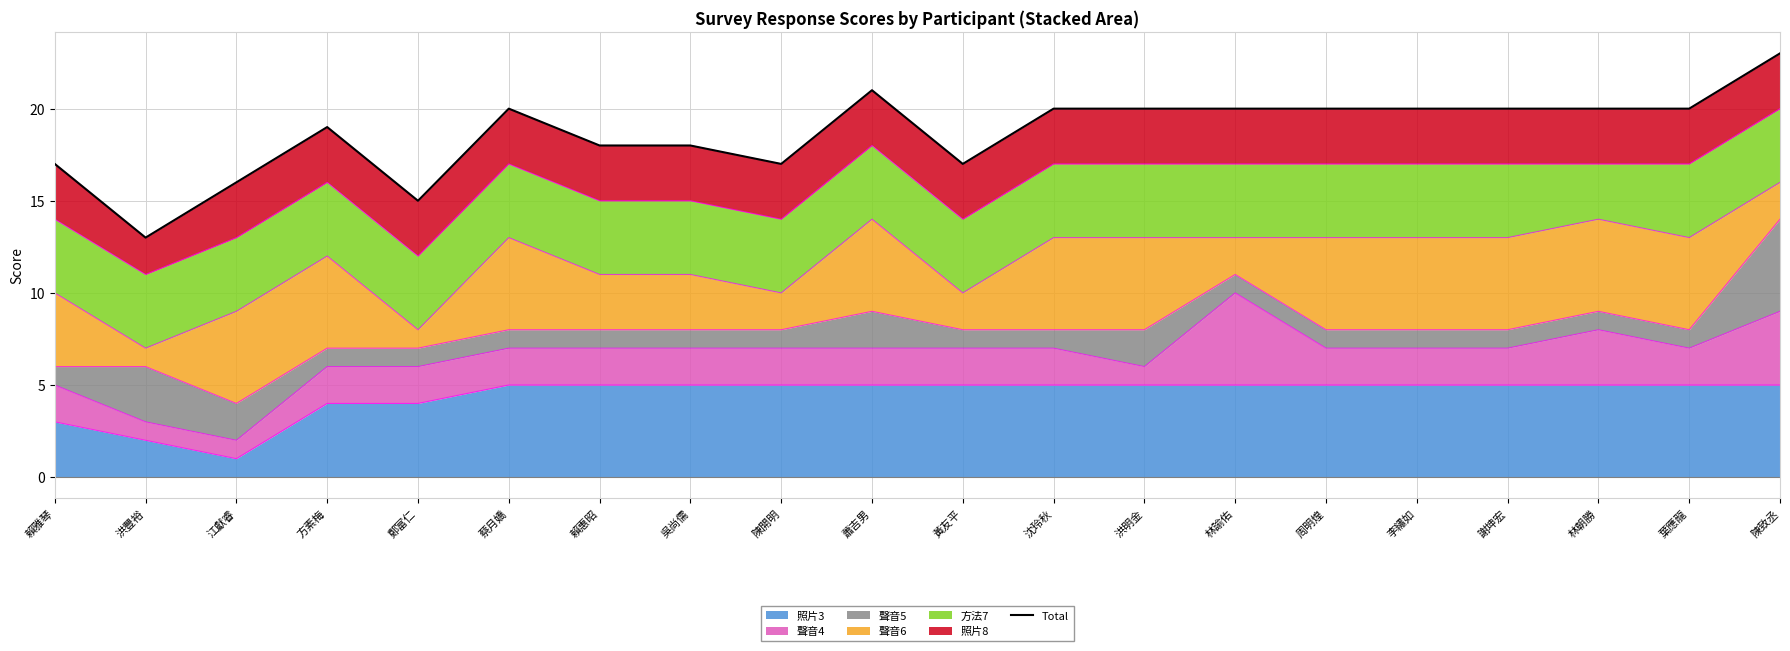

Reading left to right, extract all data points from this chart.

賴雅琴=17	洪豐裕=13	江獻睿=16	方素梅=19	鄭富仁=15	蔡月嬌=20	賴惠昭=18	吳尚儒=18	陳開明=17	蕭吉男=21	黃友平=17	沈玲秋=20	洪明金=20	林諭佑=20	周明煌=20	李繡如=20	謝坤宏=20	林朝勝=20	葉應龍=20	陳致丞=23